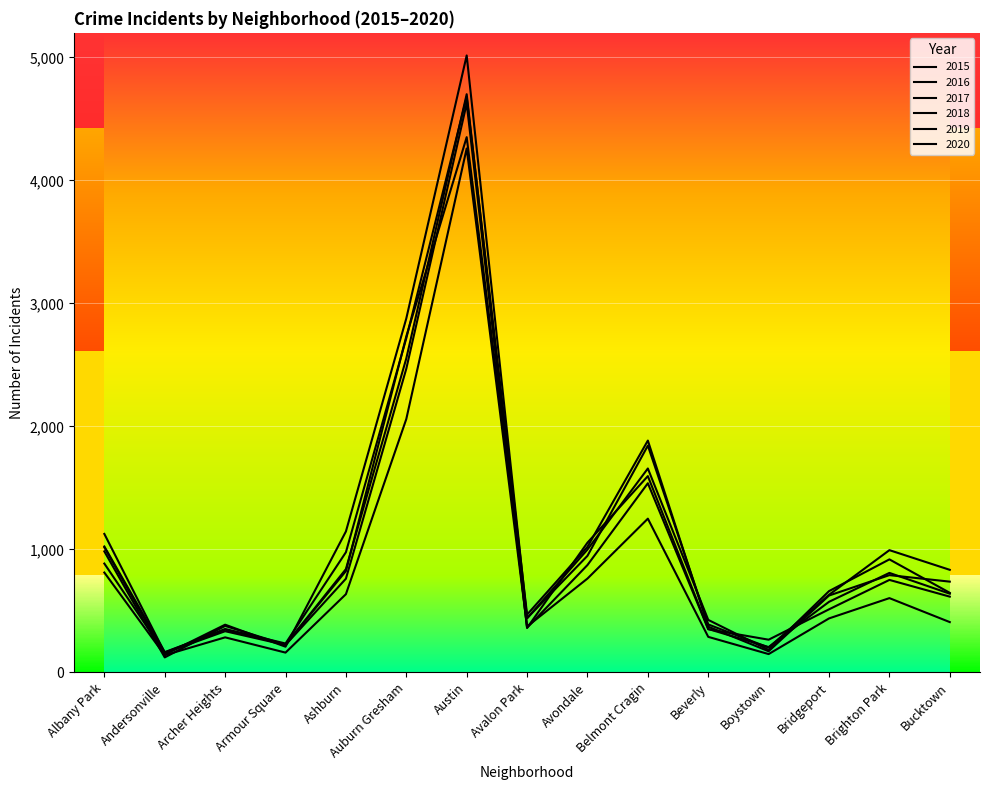

How many lines are shown in the chart?

6